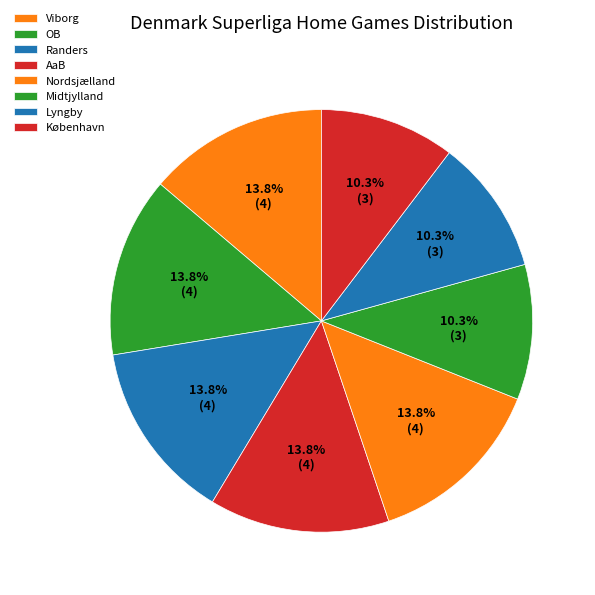

Count the number of slices in the pie.

8